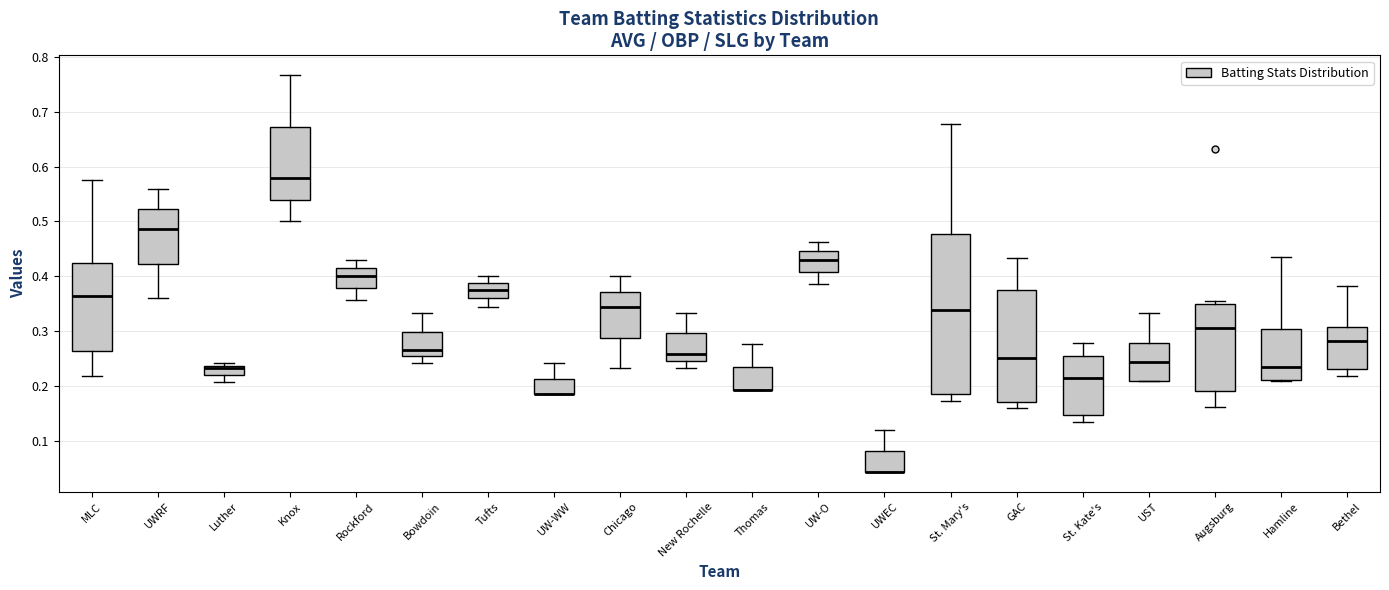

Reading left to right, transcribe this box plot: for each box, give where its median line is, the range the box spans, and where its two whiskers end, as read against the y-axis. The values are not printed on the chart, so give them approximately, as read against the axis.

MLC: median 0.36, box 0.26 to 0.42, whiskers 0.22 to 0.58
UWRF: median 0.49, box 0.42 to 0.52, whiskers 0.36 to 0.56
Luther: median 0.23, box 0.22 to 0.24, whiskers 0.21 to 0.24 (just above the box's upper edge)
Knox: median 0.58, box 0.54 to 0.67, whiskers 0.50 to 0.77
Rockford: median 0.40, box 0.38 to 0.41, whiskers 0.36 to 0.43
Bowdoin: median 0.27, box 0.25 to 0.30, whiskers 0.24 to 0.33
Tufts: median 0.38, box 0.36 to 0.39, whiskers 0.34 to 0.40
UW-WW: median 0.19 (drawn on the box's lower edge), box 0.19 to 0.21, whiskers 0.19 to 0.24
Chicago: median 0.34, box 0.29 to 0.37, whiskers 0.23 to 0.40
New Rochelle: median 0.26, box 0.25 to 0.30, whiskers 0.23 to 0.33
Thomas: median 0.19 (drawn on the box's lower edge), box 0.19 to 0.23, whiskers 0.19 to 0.28
UW-O: median 0.43, box 0.41 to 0.45, whiskers 0.39 to 0.46
UWEC: median 0.04 (drawn on the box's lower edge), box 0.04 to 0.08, whiskers 0.04 to 0.12
St. Mary's: median 0.34, box 0.19 to 0.48, whiskers 0.17 to 0.68
GAC: median 0.25, box 0.17 to 0.38, whiskers 0.16 to 0.43
St. Kate's: median 0.21, box 0.15 to 0.26, whiskers 0.13 to 0.28
UST: median 0.24, box 0.21 to 0.28, whiskers 0.21 to 0.33
Augsburg: median 0.31, box 0.19 to 0.35, whiskers 0.16 to 0.36
Hamline: median 0.23, box 0.21 to 0.30, whiskers 0.21 to 0.44
Bethel: median 0.28, box 0.23 to 0.31, whiskers 0.22 to 0.38